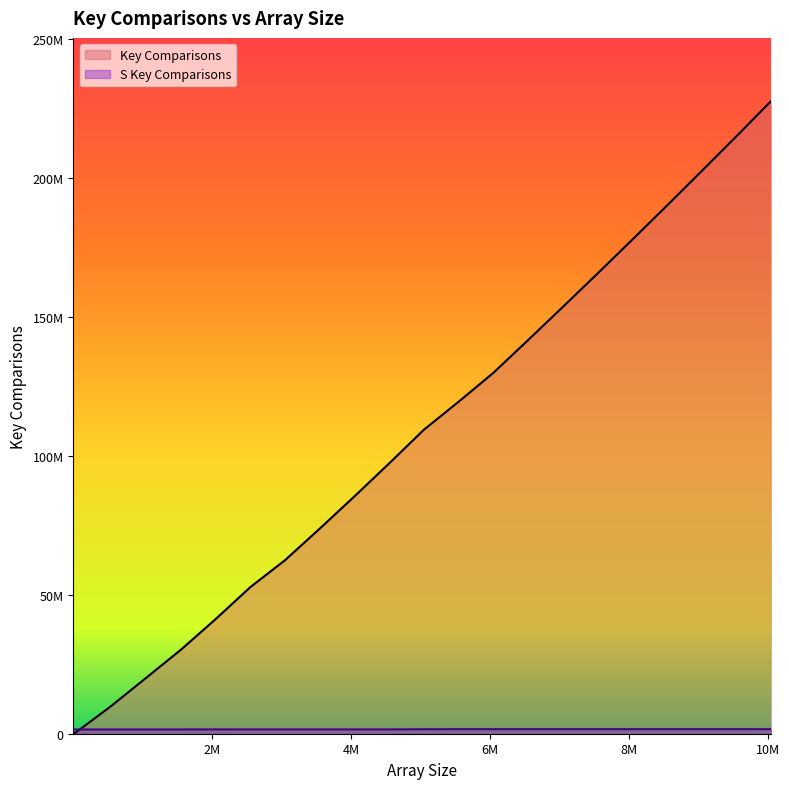

What is the value of the S Key Comparisons point at the 10th from the left?

1557822